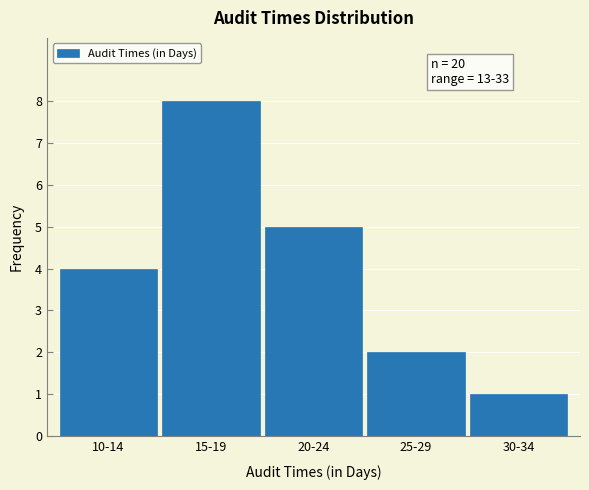

Reading left to right, extract all data points from this chart.

4	8	5	2	1